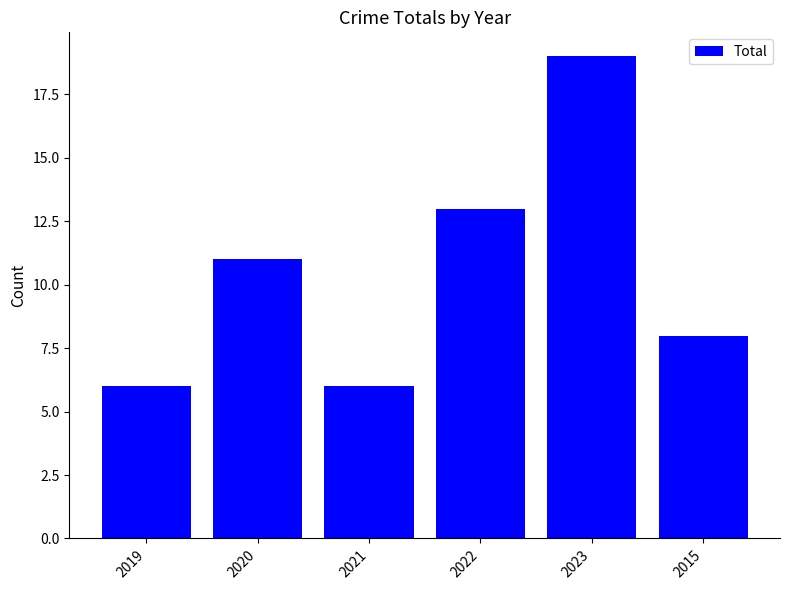

What value does the data have at 2022?

13